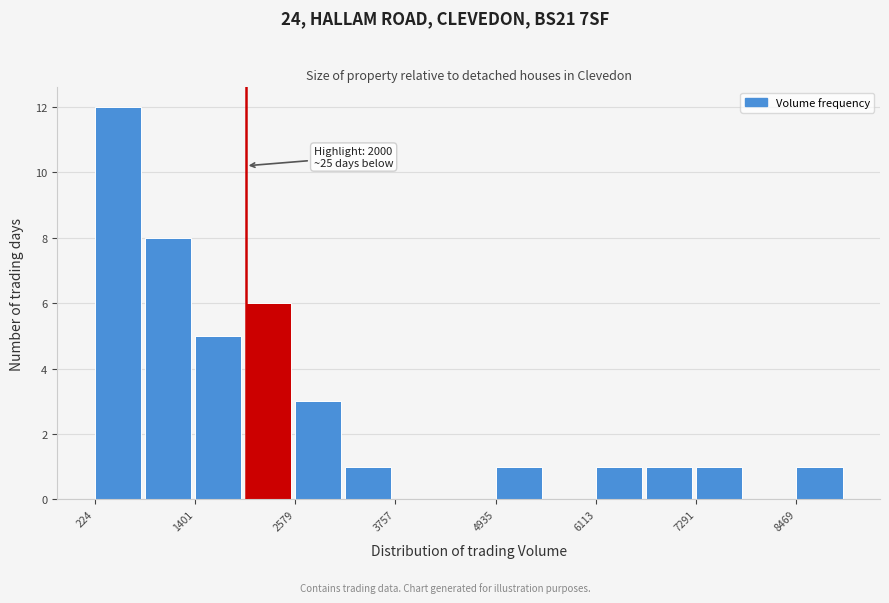

Around what value on the x-axis is the tallest bar? Give the approximate position of its centre, as read against the axis.

400